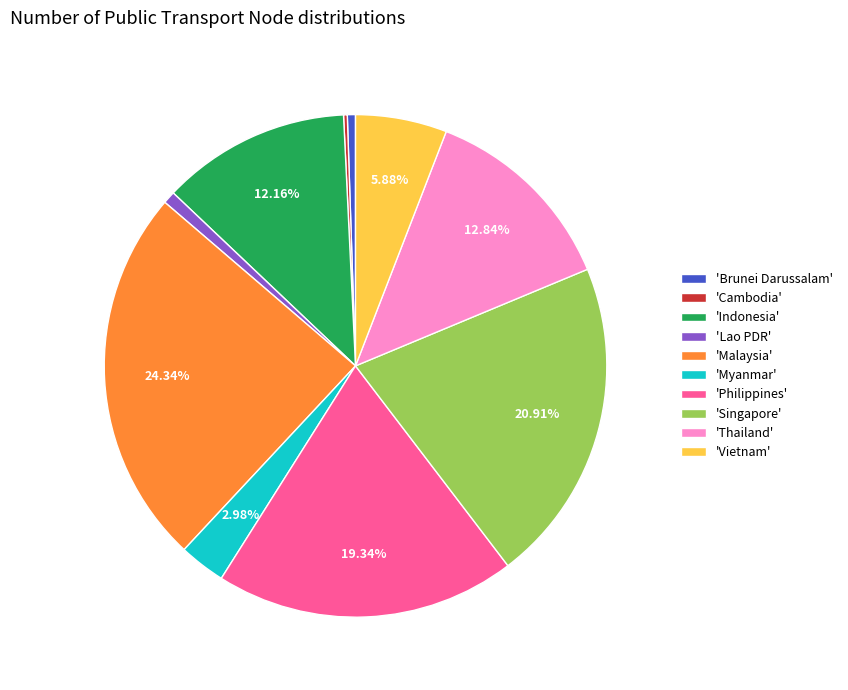

Is the sum of 'Thailand' and 'Singapore' greater than half?

No